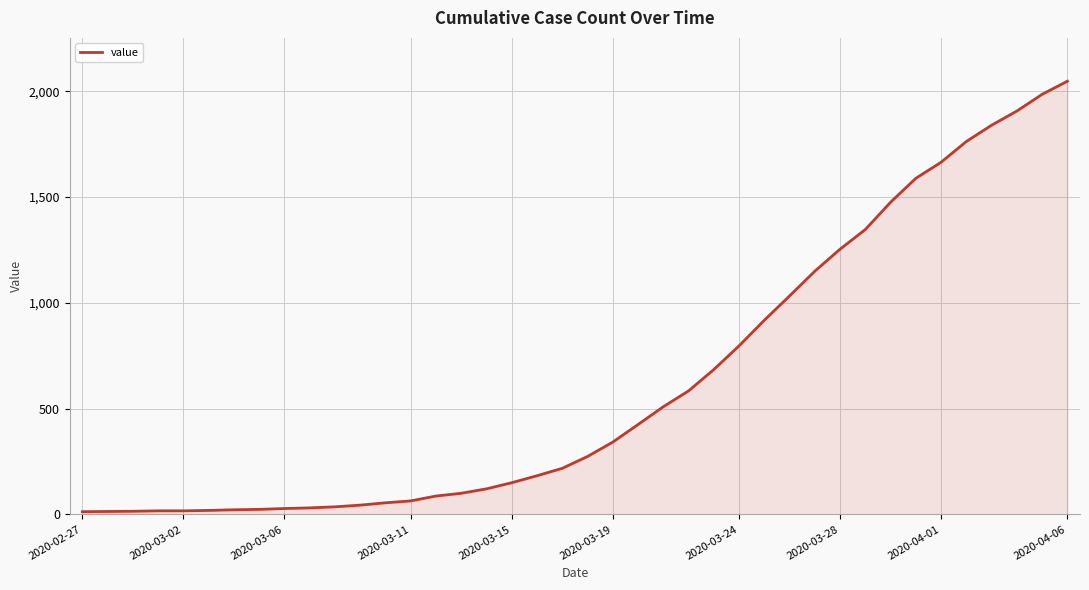

What is the sum of all values?

24850